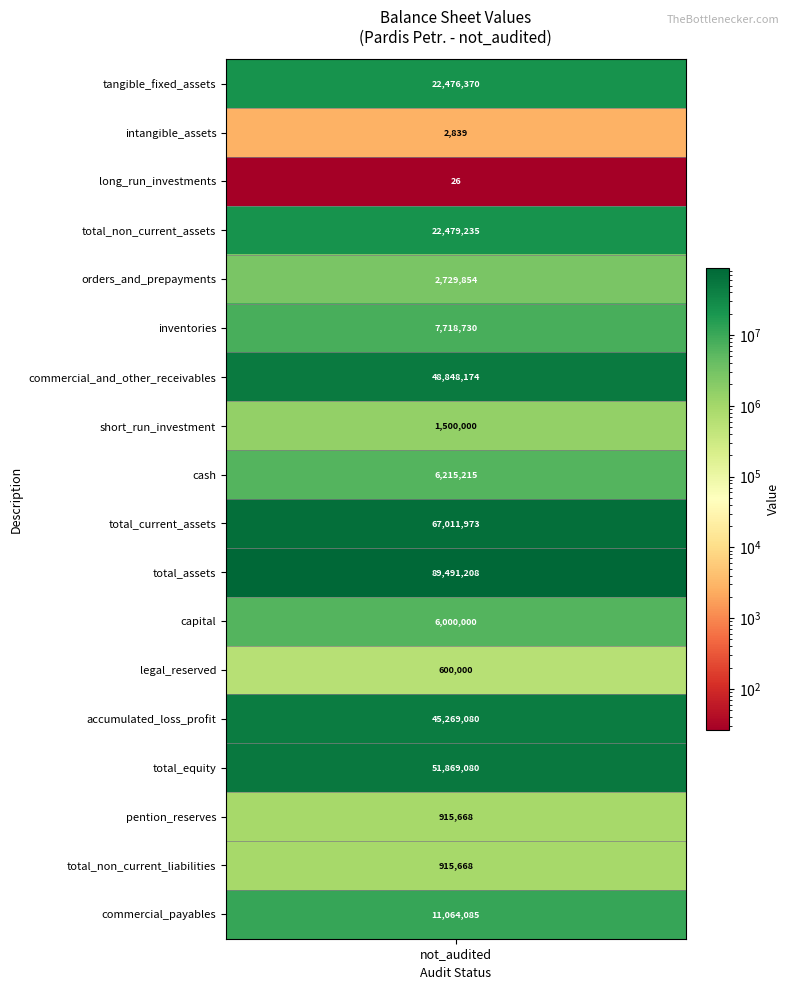

Which category has the highest value across all series?

total_assets